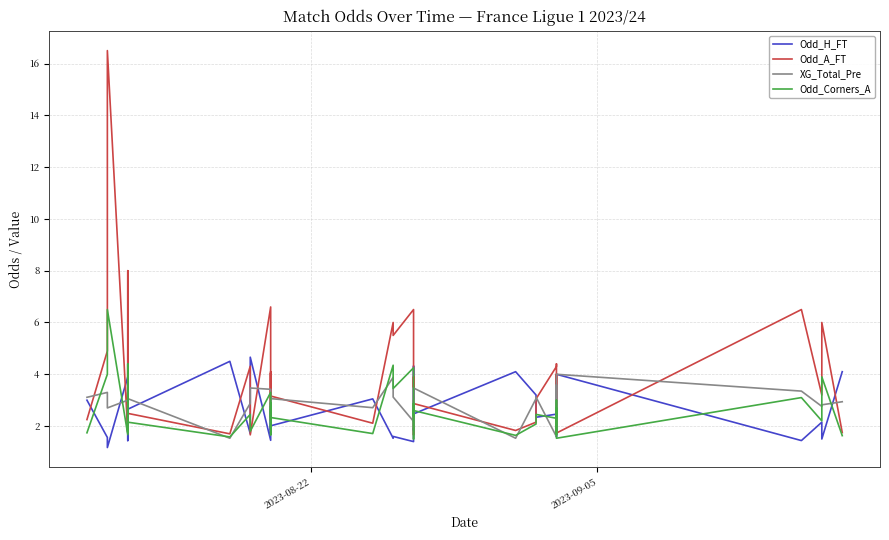

What is the value of the XG_Total_Pre point at the 16th from the left?

2.9